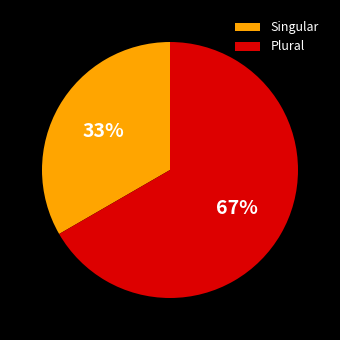

What is the ratio of the value at Plural to the value at Singular?

2.0